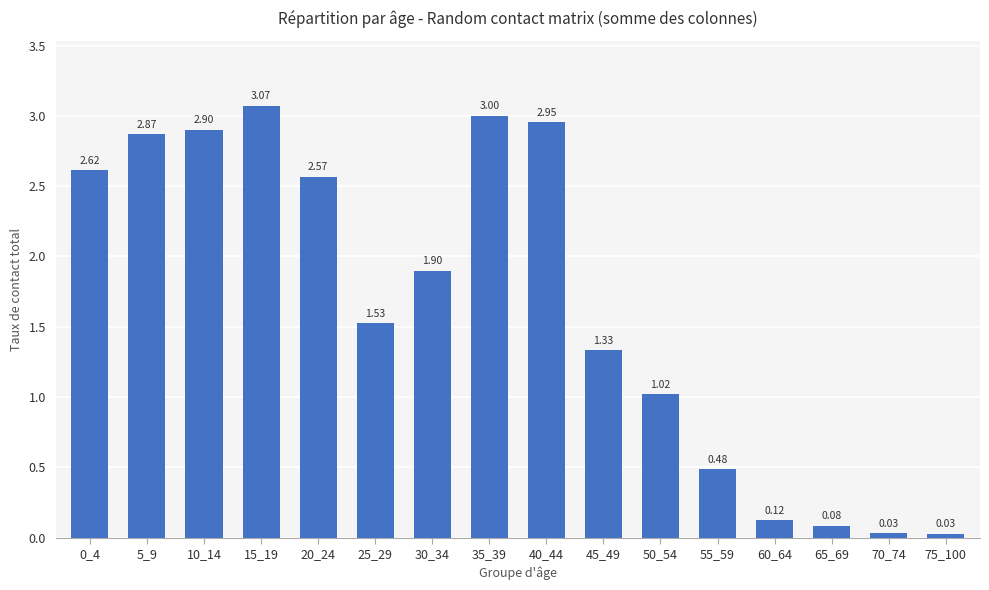

What is the sum of the values at 10_14 and 45_49?

4.2